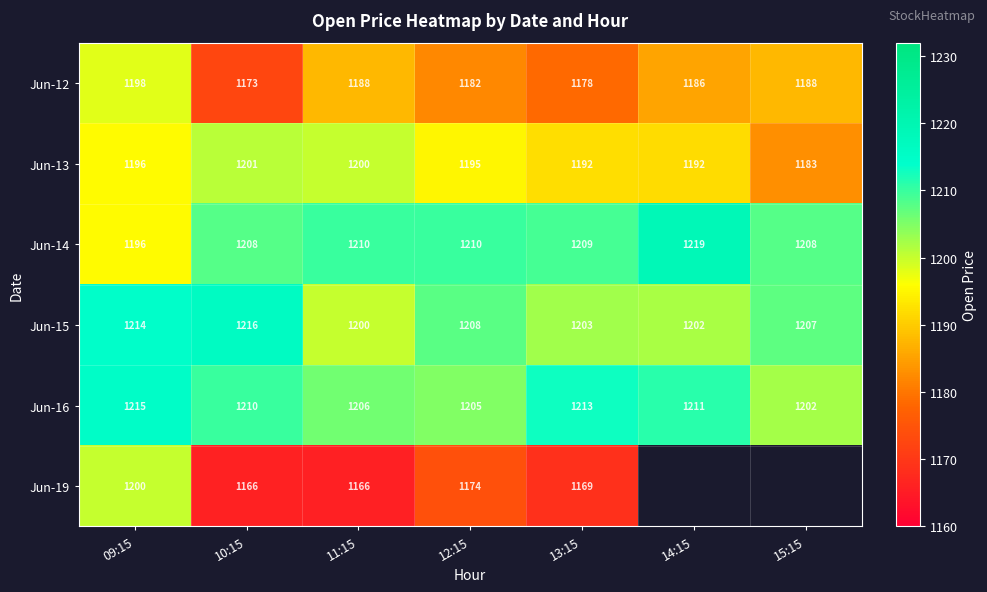

The Jun-12 series shows 1703 at 12:15. True or false?

False